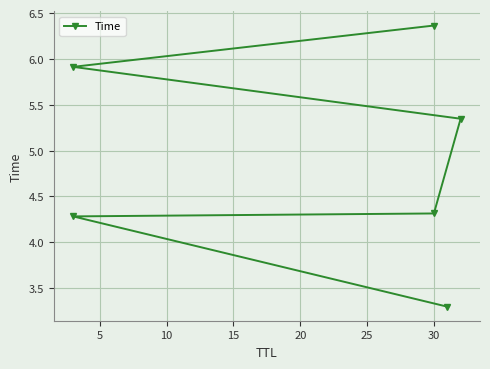

How many lines are shown in the chart?

1